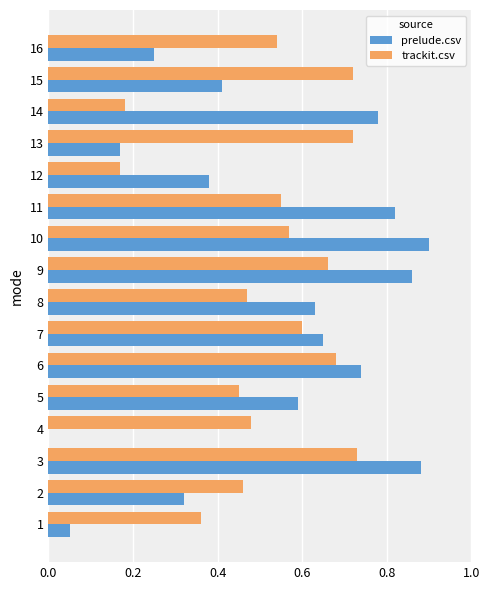

Is it true that prelude.csv equals 0.9 at 10?

True